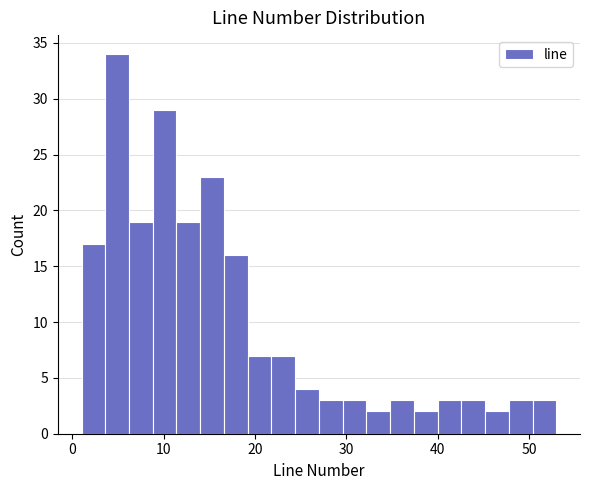

Around what value on the x-axis is the tallest bar? Give the approximate position of its centre, as read against the axis.

5